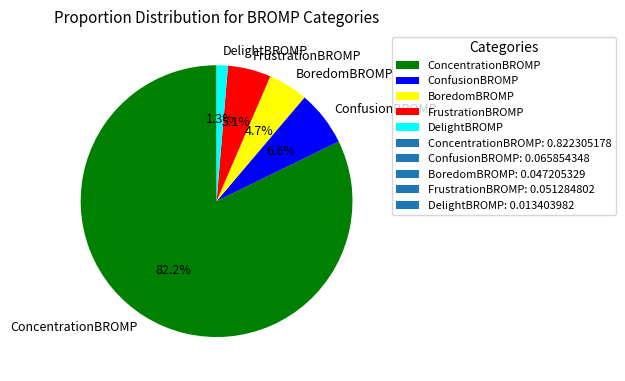

Which slice represents more than half of the pie?

ConcentrationBROMP